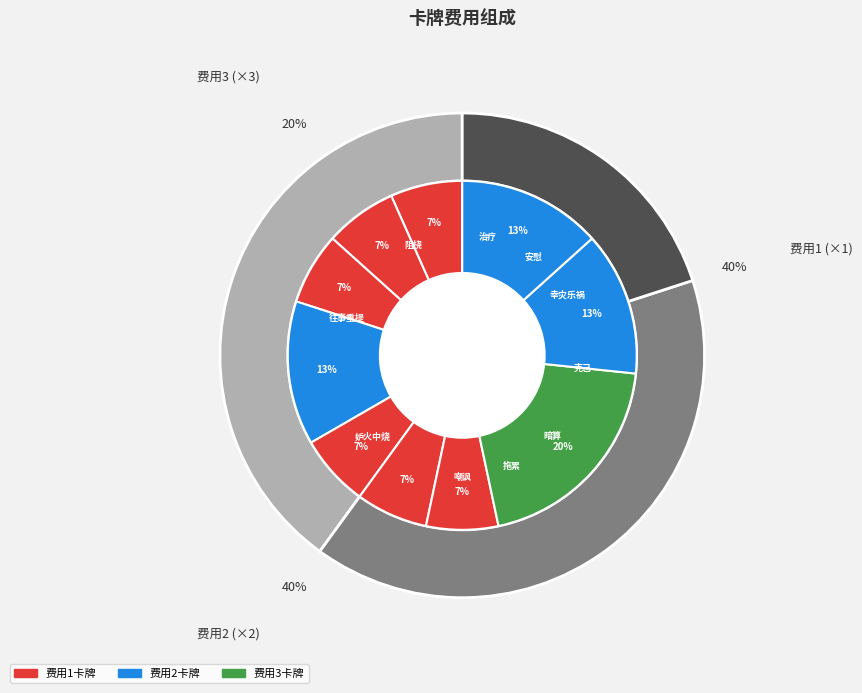

To the nearest percent, what is the difference between the 幸灾乐祸 and 克己 slice percentages?

7%